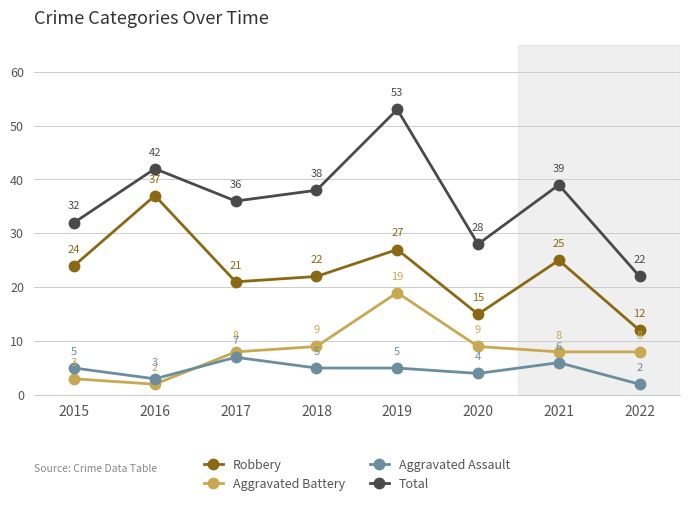

Is this an area chart (filled region under the line)?

No